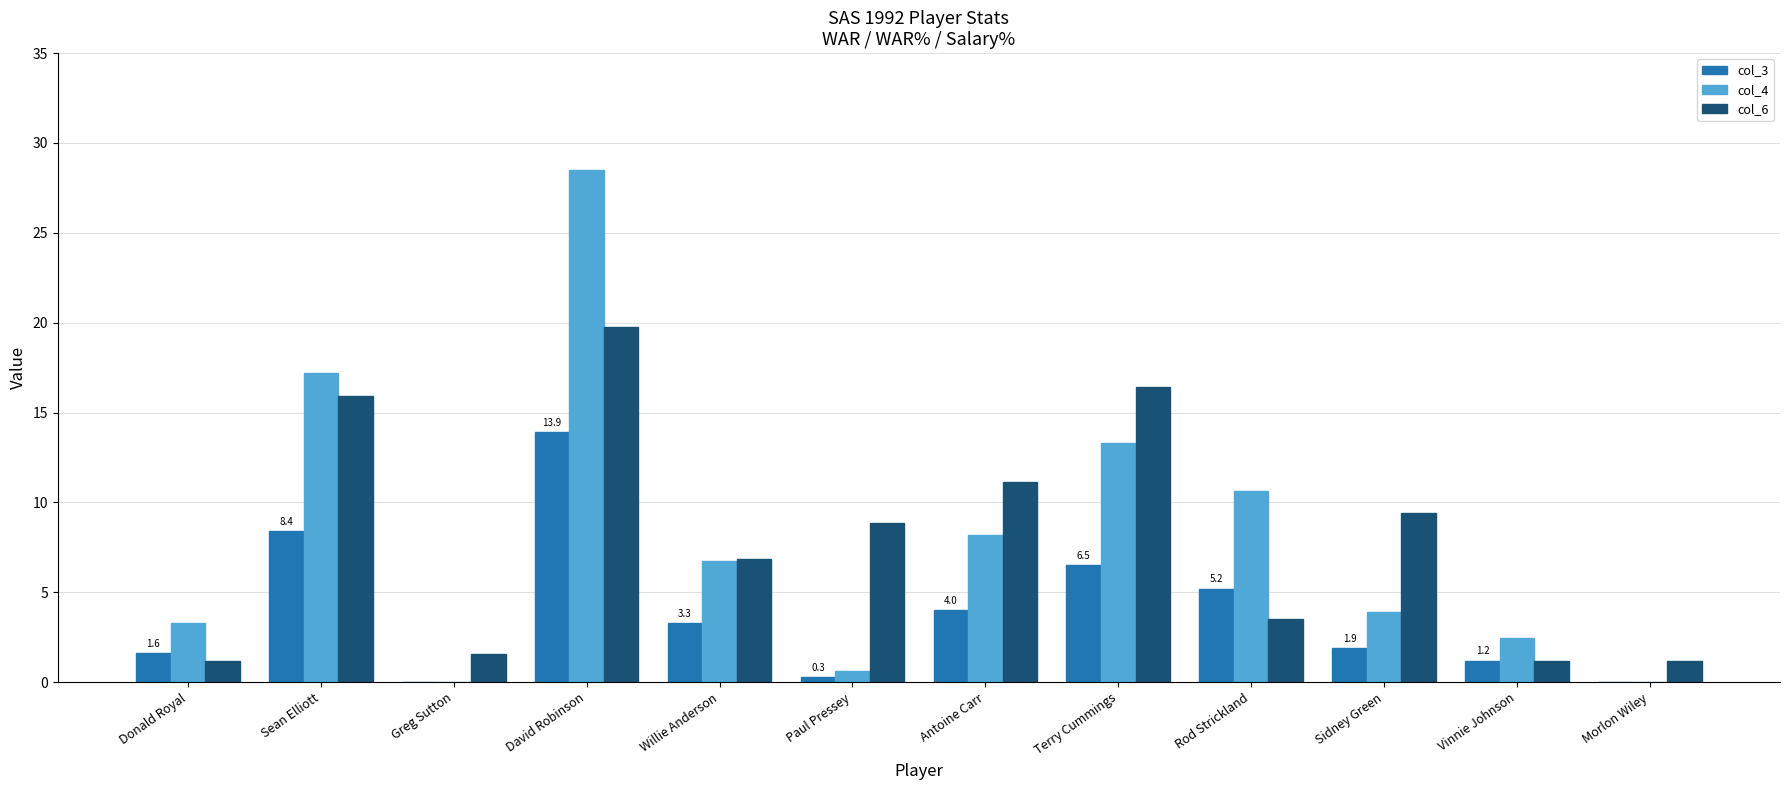

What is the sum of the col_4 values at Rod Strickland and Terry Cummings?

24.0